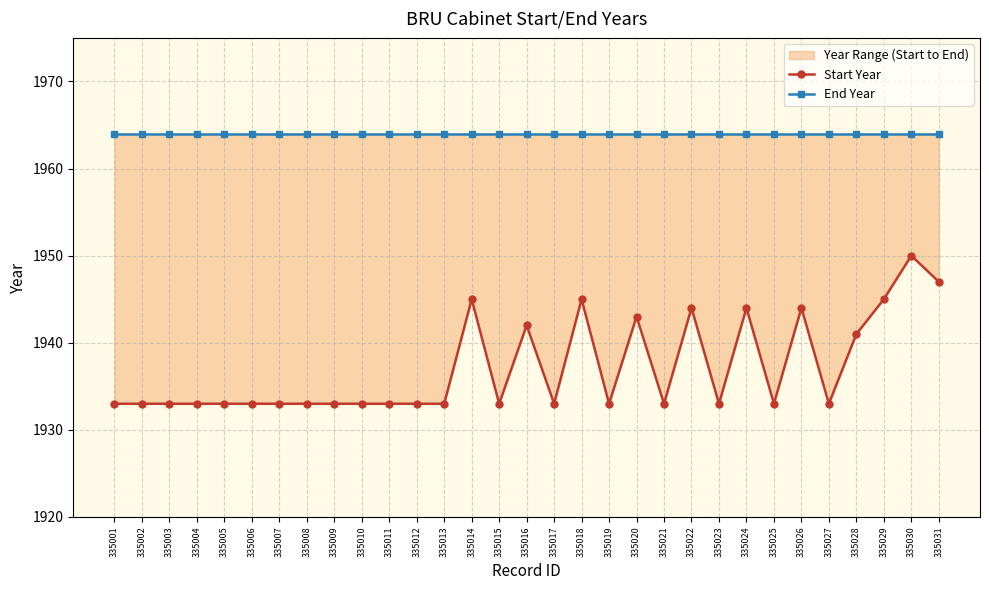

How many interior local peaks does the Start Year series have?

8